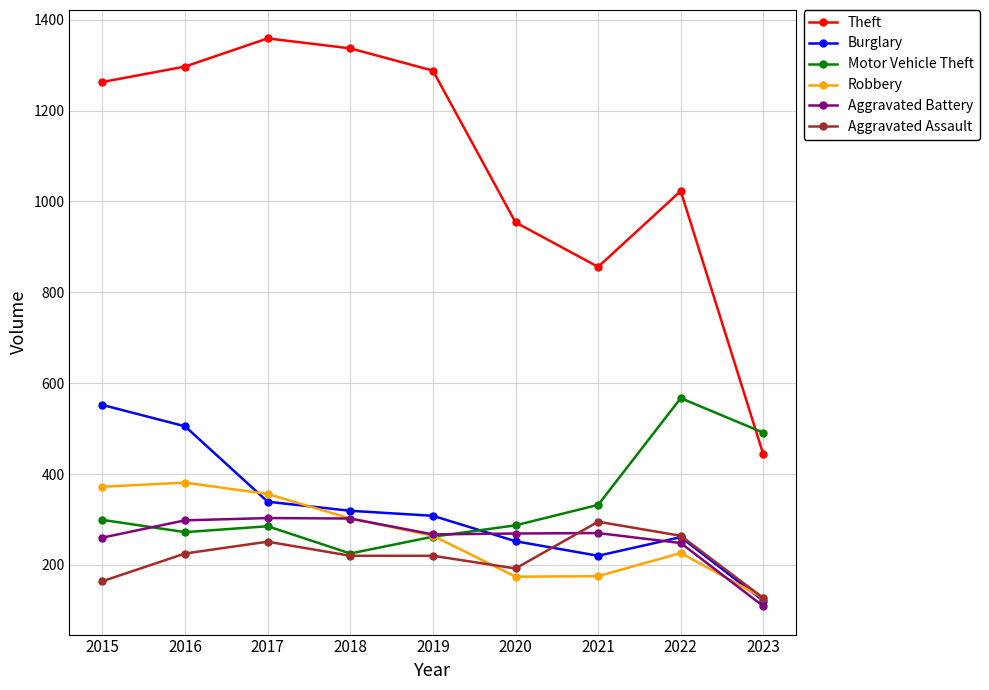

At which category does Burglary reach its first local peak?

2022